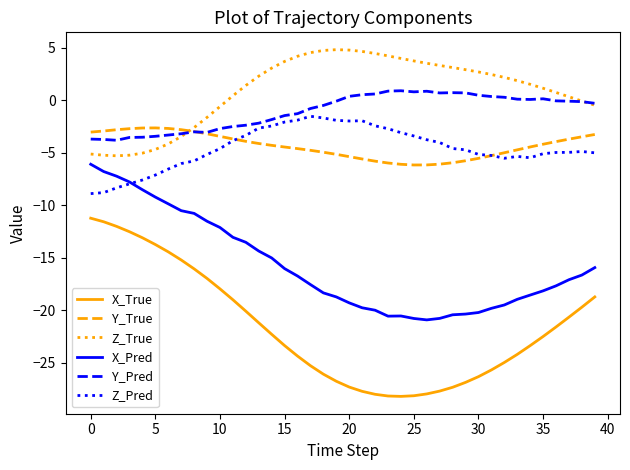

How many values in the X_Pred series are below -17?

21